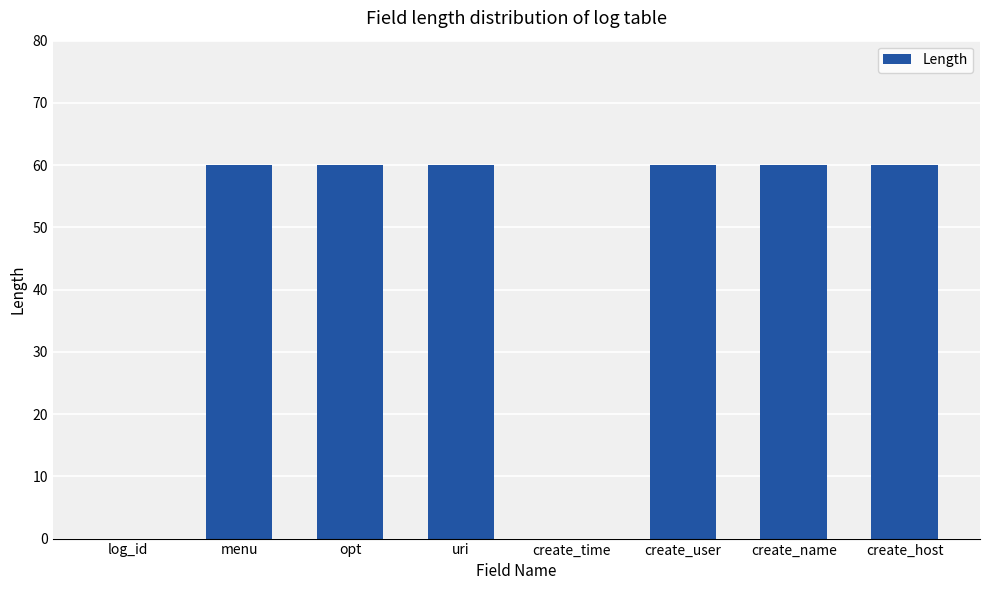

How many distinct data groups are displayed?

1